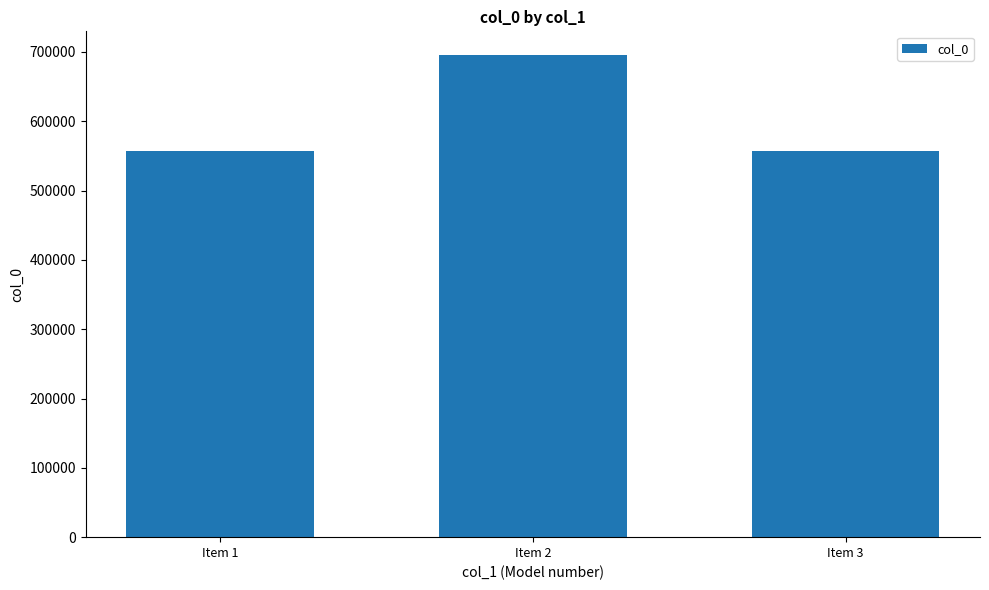

What is the difference between the maximum and minimum values?

137538